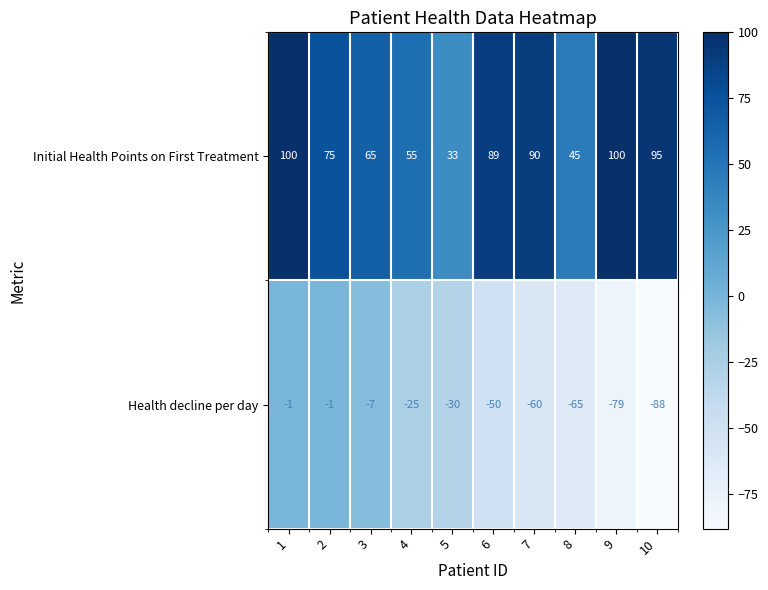

At how many categories does at least one series exceed 37?

9